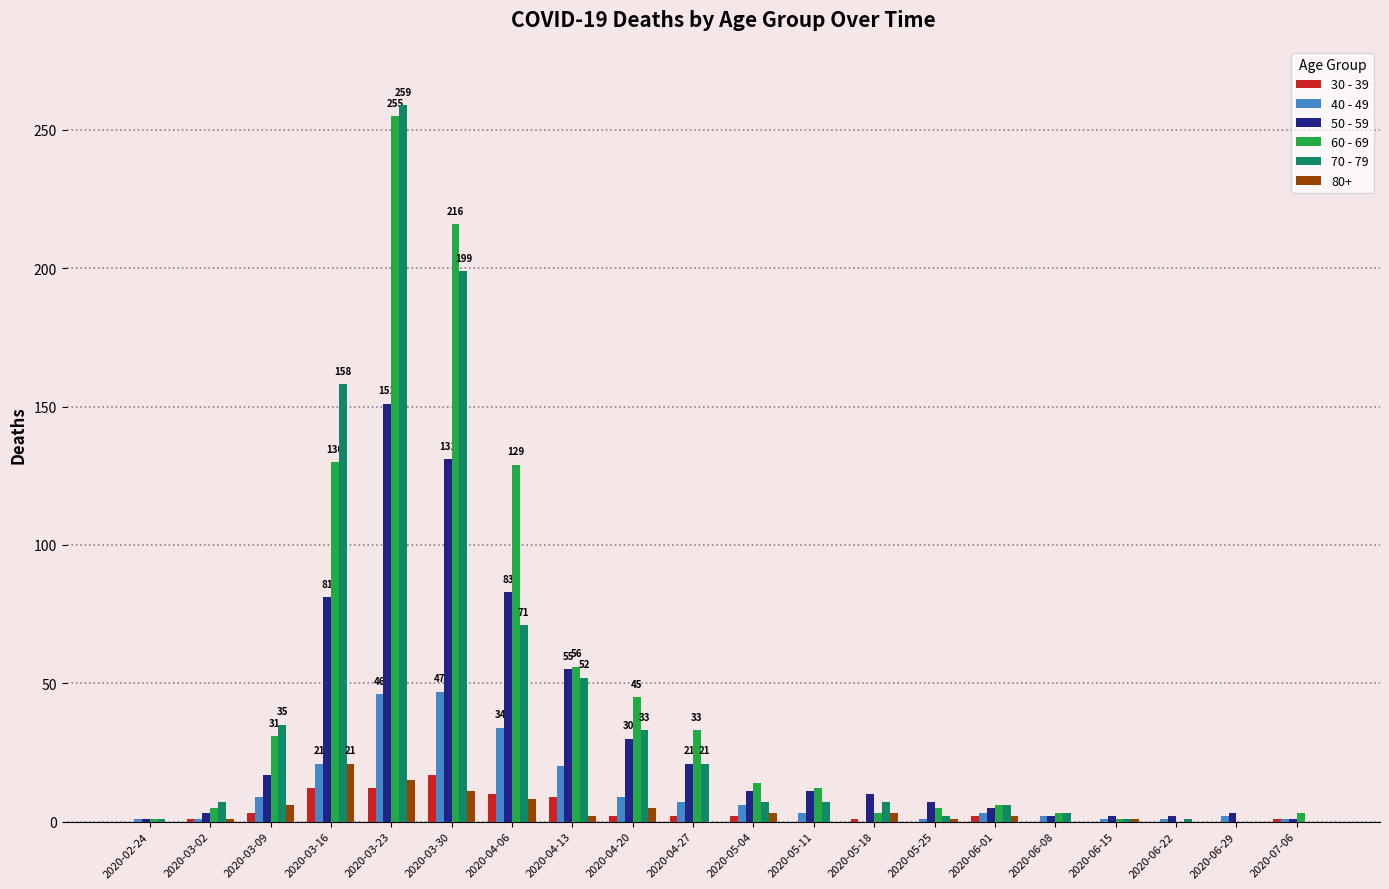

Is it true that 30 - 39 equals 2 at 2020-04-27?

True